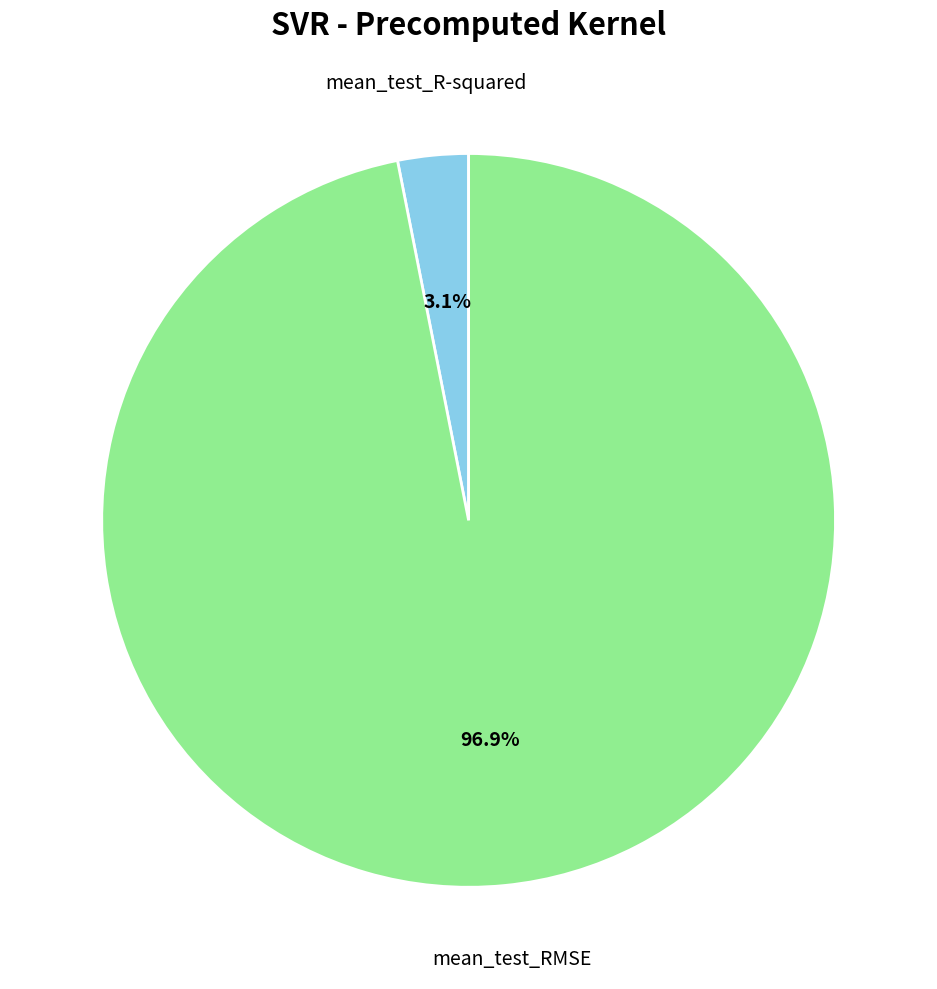

Is there a majority slice in this chart?

Yes